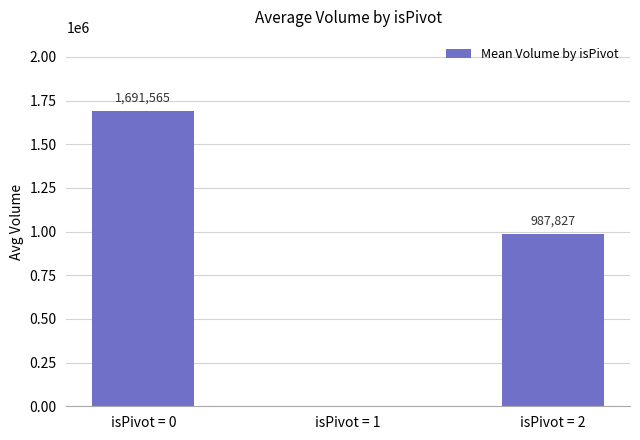

What is the sum of the values at isPivot = 0 and isPivot = 2?

2679392